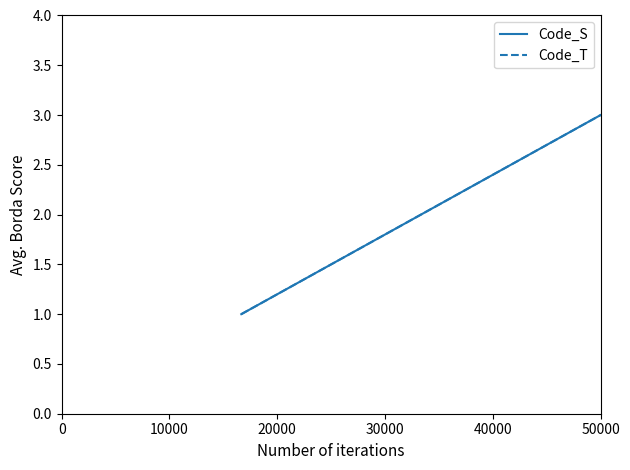

What is the sum of all Code_S values?

6